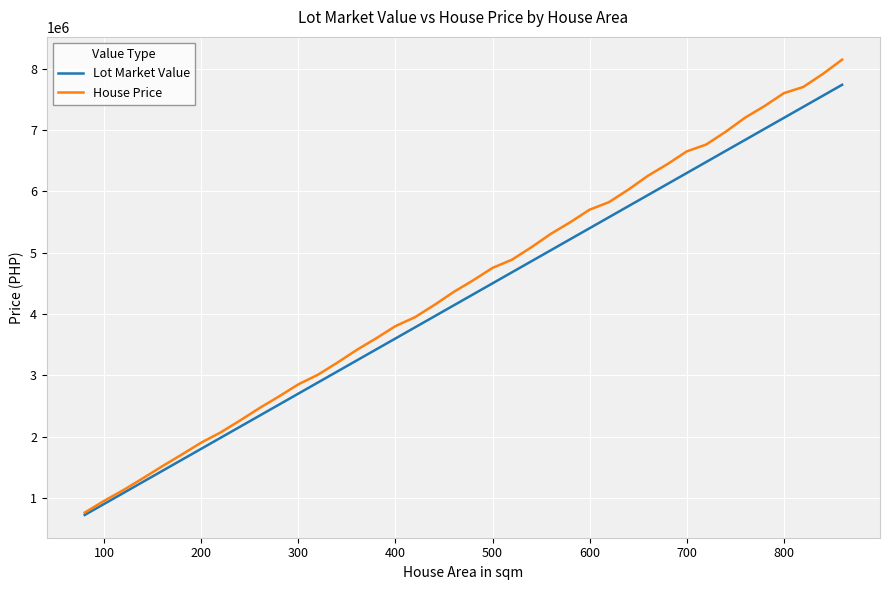

True or false: Lot Market Value has more than 2 interior local peaks.

False